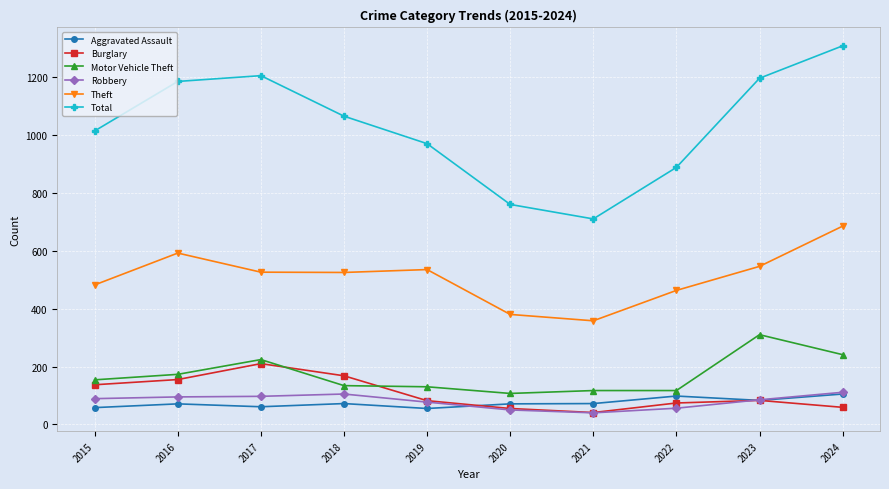

Is the value of Aggravated Assault at 2024 greater than the value of Total at 2022?

No